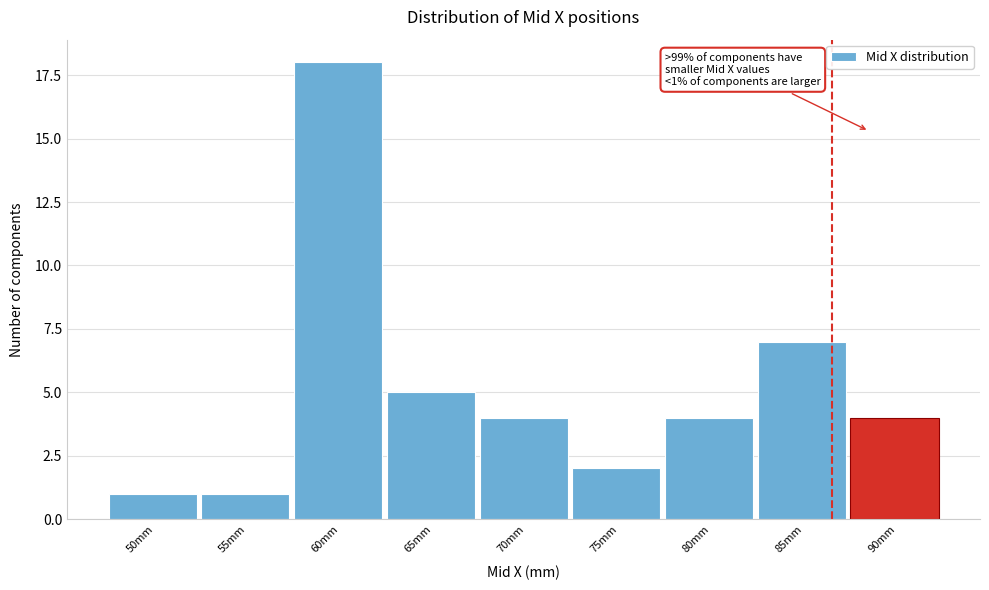

Reading left to right, list all the values displayed in this chart.

50mm=1	55mm=1	60mm=18	65mm=5	70mm=4	75mm=2	80mm=4	85mm=7	90mm=4